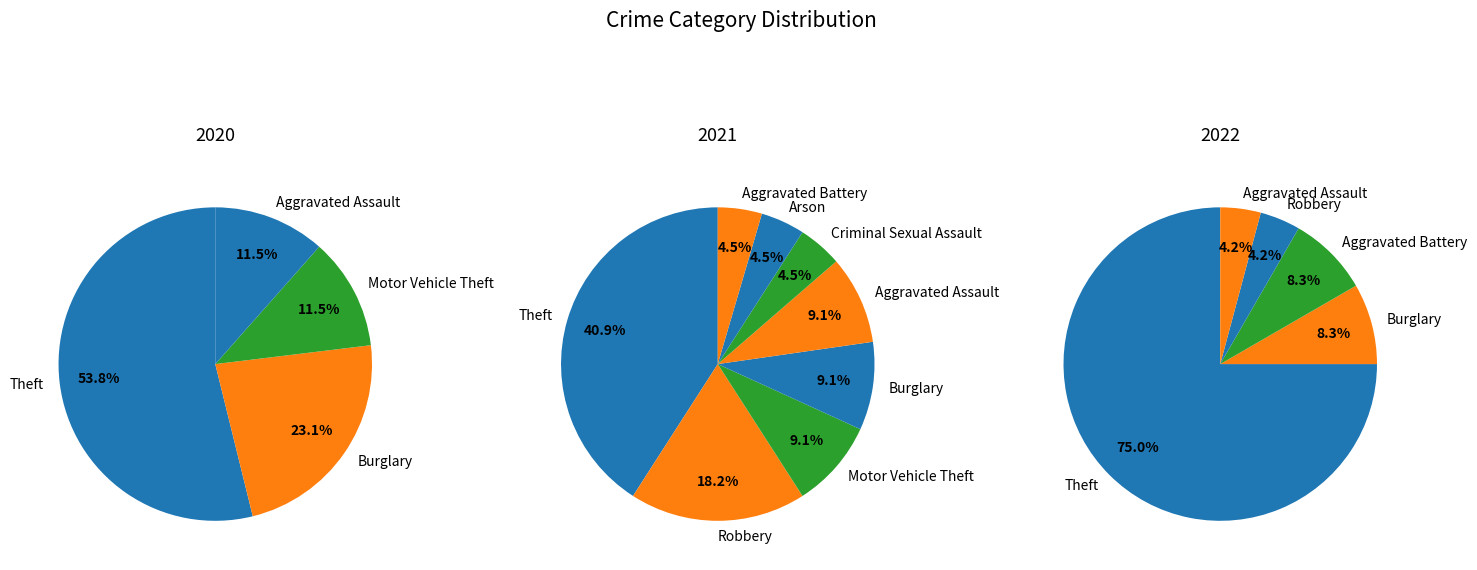

True or false: Burglary accounts for 23% of the total.

False